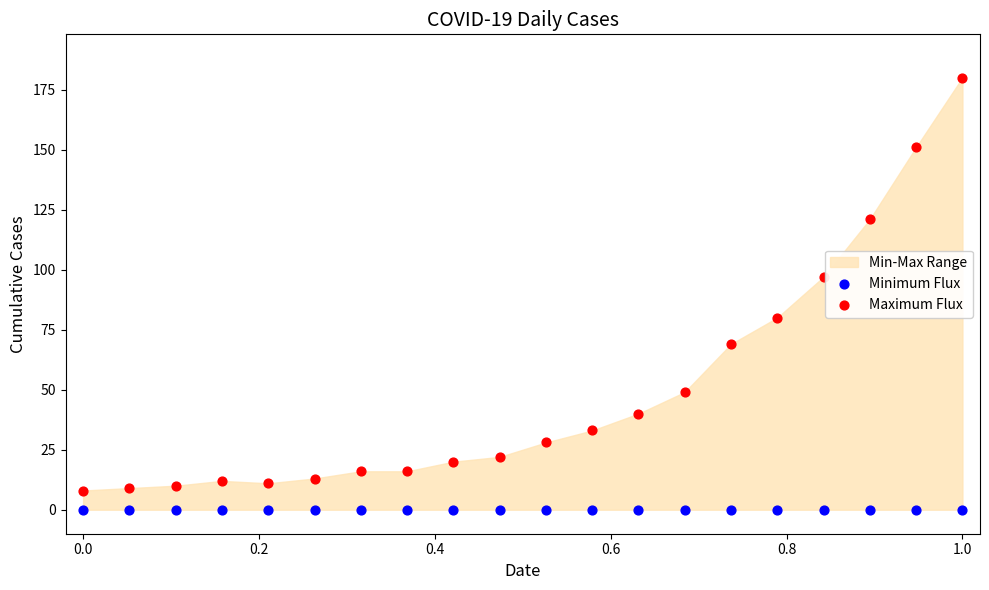

Which series reaches the maximum Y coordinate?

Maximum Flux